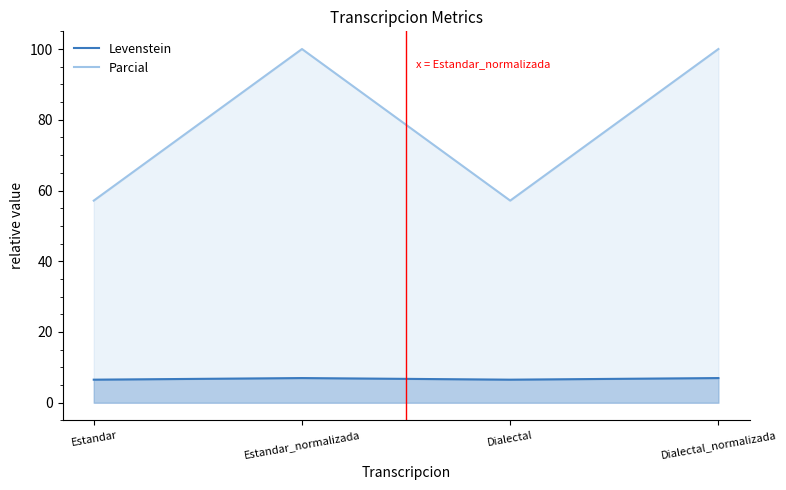

What is the value of the Parcial point at the 3rd from the left?

57.1